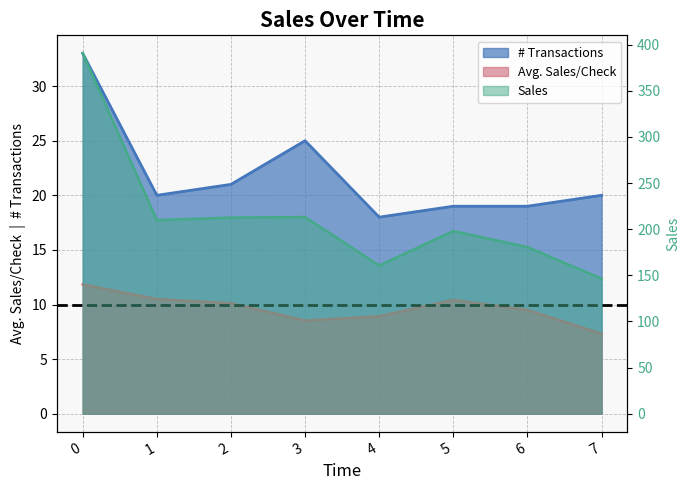

True or false: Avg. Sales/Check has a value of 10.4 at 5.

True